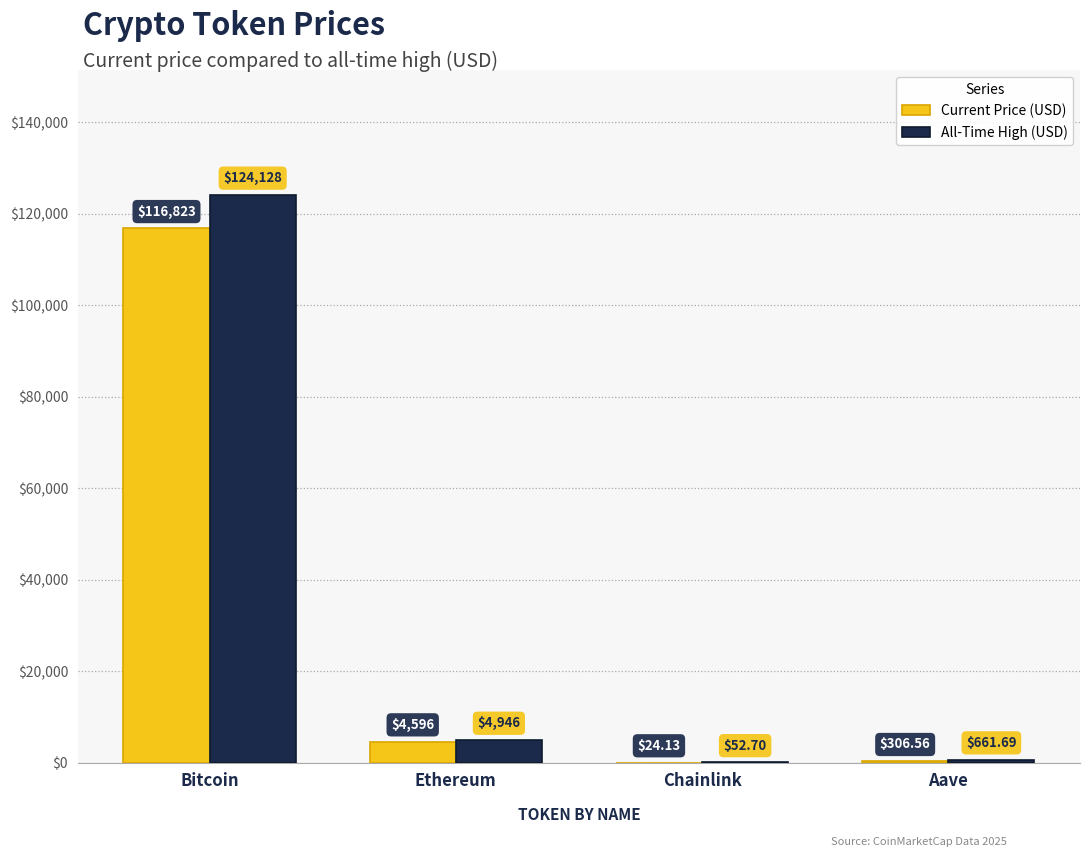

How many groups of bars are there?

4